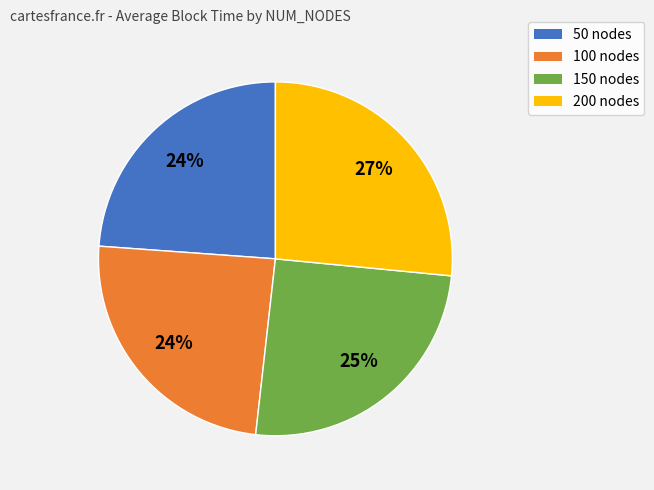

To the nearest percent, what is the difference between the largest and smallest slice percentages?

3%